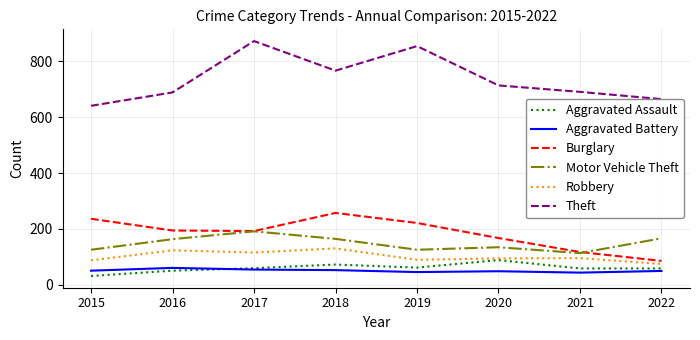

Is it true that Burglary equals 194 at 2016?

True